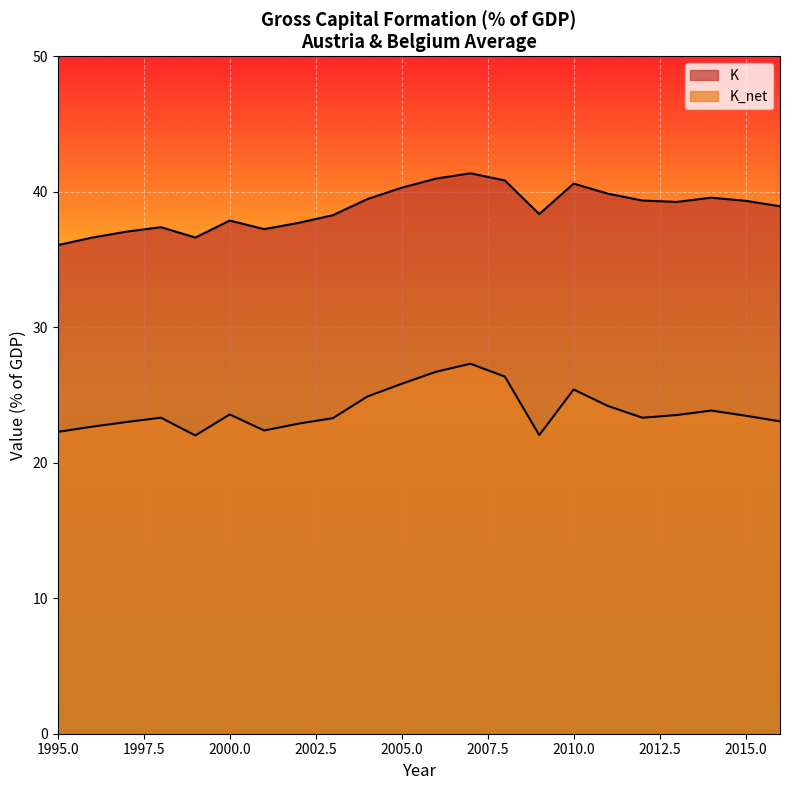

Is the value of K_net at 1995 greater than the value of K at 1998?

No